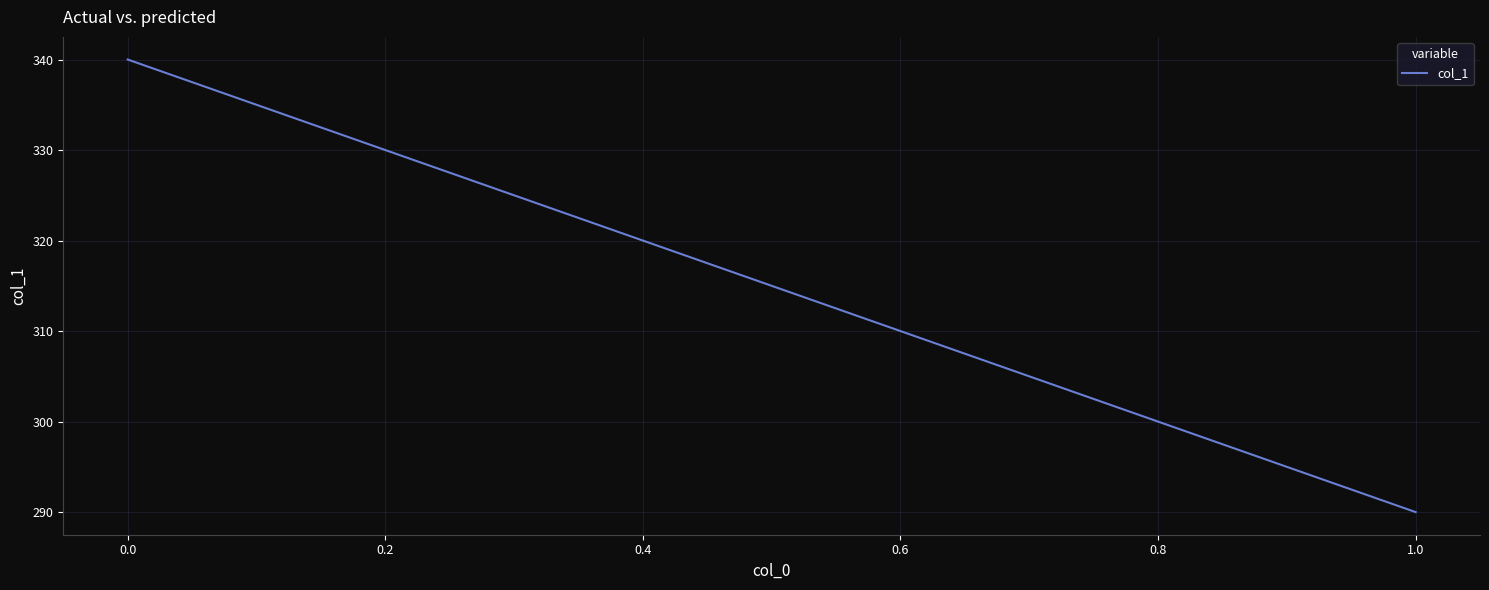

Reading left to right, list all the values displayed in this chart.

340	290